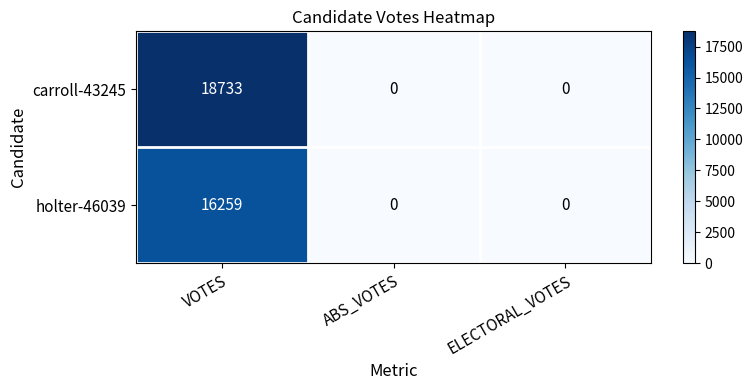

Rank the series by their maximum value, from lowest to highest.

holter-46039, carroll-43245